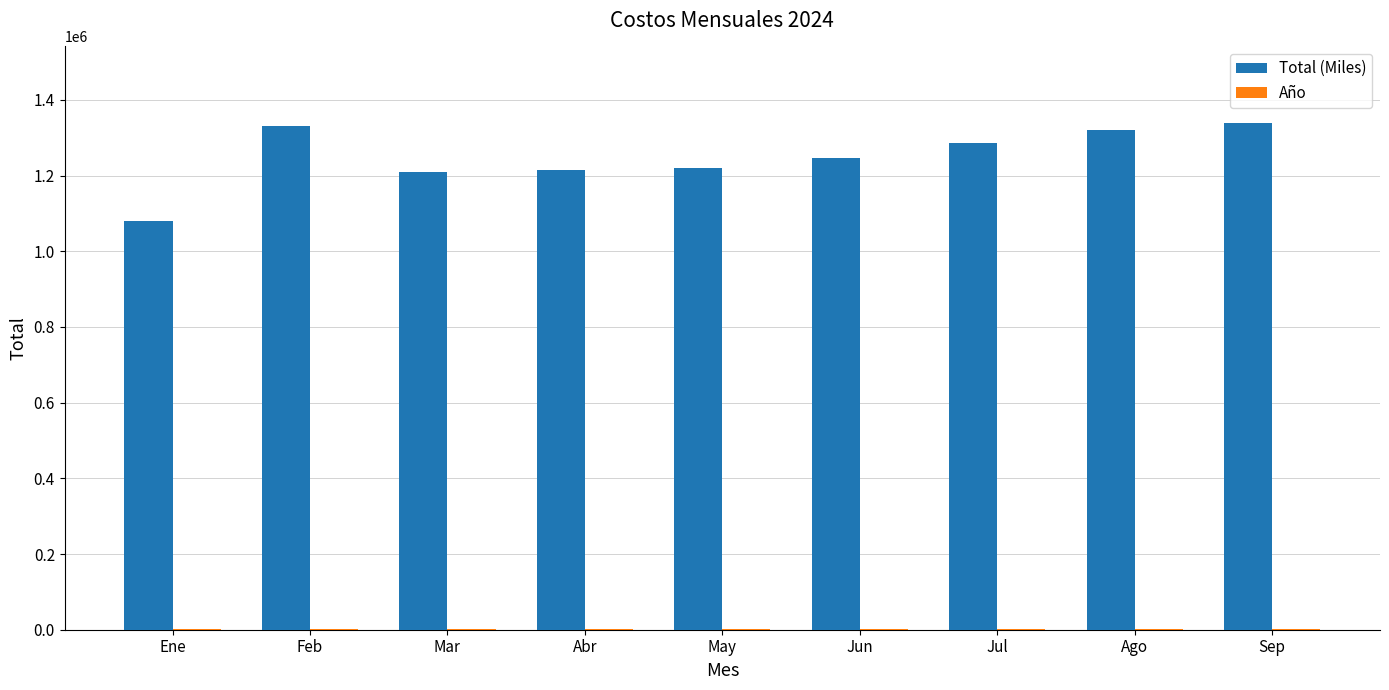

Which series has the largest total across all categories?

Total (Miles)